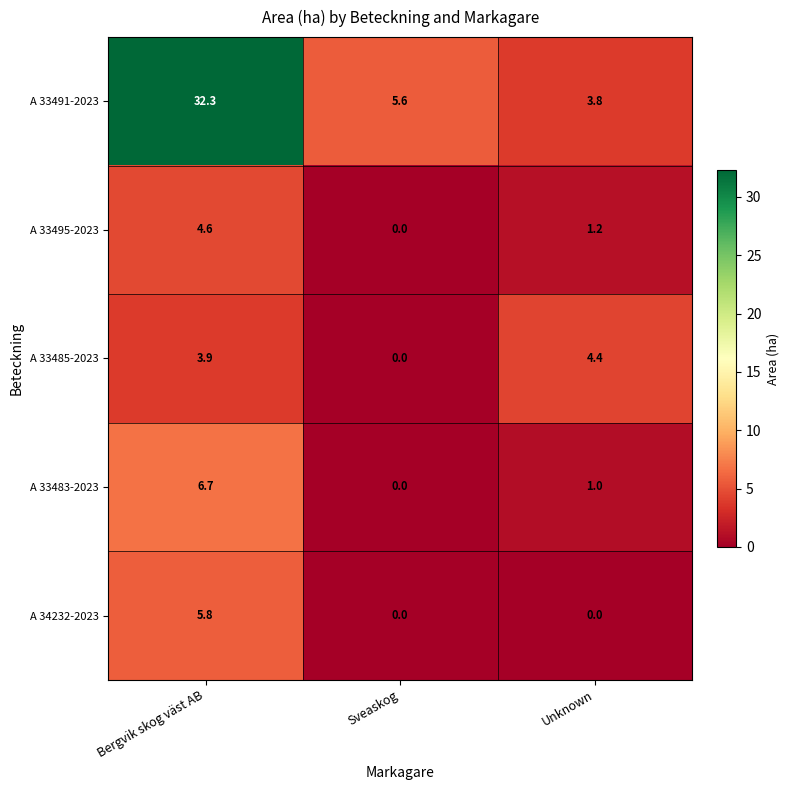

Reading left to right, transcribe all the data shown in this chart.

A 33491-2023: Bergvik skog väst AB=32.3	Sveaskog=5.6	Unknown=3.8
A 33495-2023: Bergvik skog väst AB=4.6	Sveaskog=0.0	Unknown=1.2
A 33485-2023: Bergvik skog väst AB=3.9	Sveaskog=0.0	Unknown=4.4
A 33483-2023: Bergvik skog väst AB=6.7	Sveaskog=0.0	Unknown=1.0
A 34232-2023: Bergvik skog väst AB=5.8	Sveaskog=0.0	Unknown=0.0